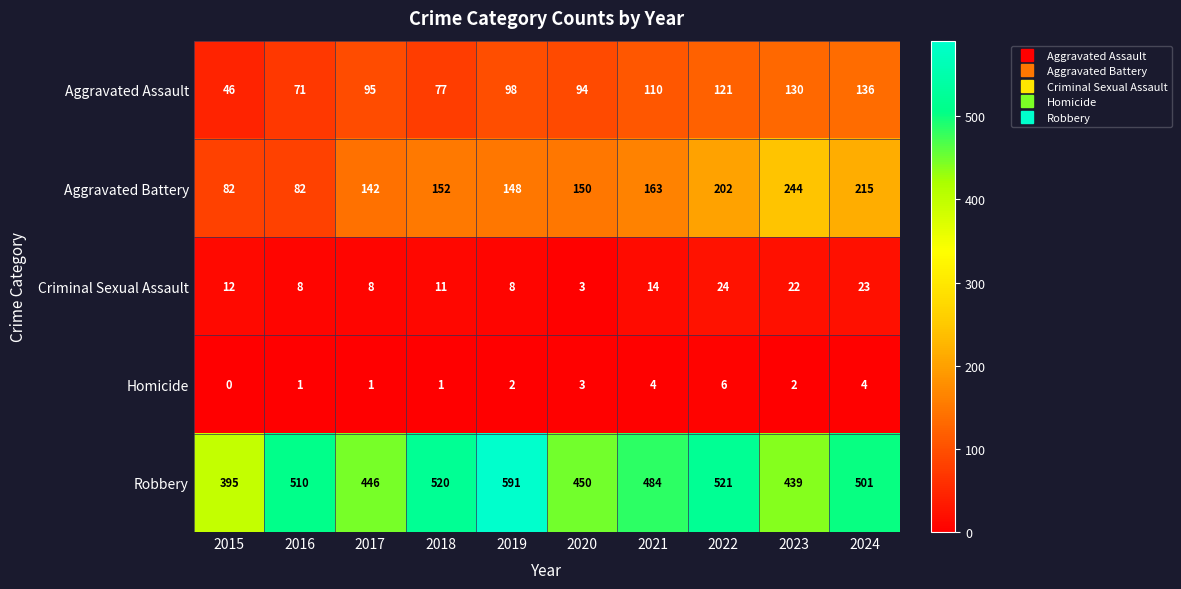

True or false: Robbery has a value of 484 at 2021.

True